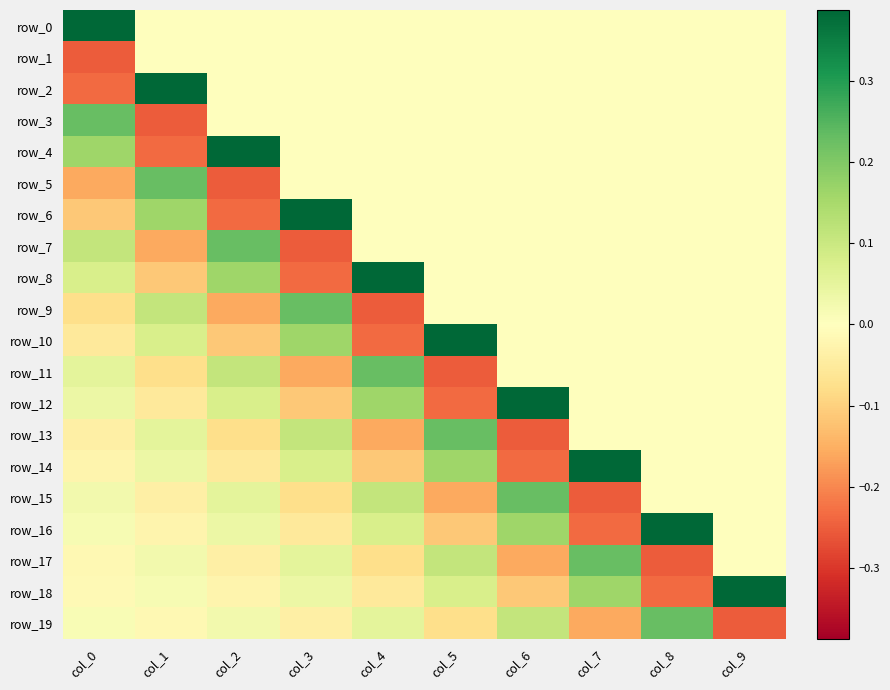

Reading left to right, transcribe all the data shown in this chart.

row_0: col_0=0.4	col_1=0.0	col_2=0.0	col_3=0.0	col_4=0.0	col_5=0.0	col_6=0.0	col_7=0.0	col_8=0.0	col_9=0.0
row_1: col_0=-0.3	col_1=0.0	col_2=0.0	col_3=0.0	col_4=0.0	col_5=0.0	col_6=0.0	col_7=0.0	col_8=0.0	col_9=0.0
row_2: col_0=-0.2	col_1=0.4	col_2=0.0	col_3=0.0	col_4=0.0	col_5=0.0	col_6=0.0	col_7=0.0	col_8=0.0	col_9=0.0
row_3: col_0=0.2	col_1=-0.3	col_2=0.0	col_3=0.0	col_4=0.0	col_5=0.0	col_6=0.0	col_7=0.0	col_8=0.0	col_9=0.0
row_4: col_0=0.2	col_1=-0.2	col_2=0.4	col_3=0.0	col_4=0.0	col_5=0.0	col_6=0.0	col_7=0.0	col_8=0.0	col_9=0.0
row_5: col_0=-0.2	col_1=0.2	col_2=-0.3	col_3=0.0	col_4=0.0	col_5=0.0	col_6=0.0	col_7=0.0	col_8=0.0	col_9=0.0
row_6: col_0=-0.1	col_1=0.2	col_2=-0.2	col_3=0.4	col_4=0.0	col_5=0.0	col_6=0.0	col_7=0.0	col_8=0.0	col_9=0.0
row_7: col_0=0.1	col_1=-0.2	col_2=0.2	col_3=-0.3	col_4=0.0	col_5=0.0	col_6=0.0	col_7=0.0	col_8=0.0	col_9=0.0
row_8: col_0=0.1	col_1=-0.1	col_2=0.2	col_3=-0.2	col_4=0.4	col_5=0.0	col_6=0.0	col_7=0.0	col_8=0.0	col_9=0.0
row_9: col_0=-0.1	col_1=0.1	col_2=-0.2	col_3=0.2	col_4=-0.3	col_5=0.0	col_6=0.0	col_7=0.0	col_8=0.0	col_9=0.0
row_10: col_0=-0.1	col_1=0.1	col_2=-0.1	col_3=0.2	col_4=-0.2	col_5=0.4	col_6=0.0	col_7=0.0	col_8=0.0	col_9=0.0
row_11: col_0=0.1	col_1=-0.1	col_2=0.1	col_3=-0.2	col_4=0.2	col_5=-0.3	col_6=0.0	col_7=0.0	col_8=0.0	col_9=0.0
row_12: col_0=0.0	col_1=-0.1	col_2=0.1	col_3=-0.1	col_4=0.2	col_5=-0.2	col_6=0.4	col_7=0.0	col_8=0.0	col_9=0.0
row_13: col_0=-0.0	col_1=0.1	col_2=-0.1	col_3=0.1	col_4=-0.2	col_5=0.2	col_6=-0.3	col_7=0.0	col_8=0.0	col_9=0.0
row_14: col_0=-0.0	col_1=0.0	col_2=-0.1	col_3=0.1	col_4=-0.1	col_5=0.2	col_6=-0.2	col_7=0.4	col_8=0.0	col_9=0.0
row_15: col_0=0.0	col_1=-0.0	col_2=0.1	col_3=-0.1	col_4=0.1	col_5=-0.2	col_6=0.2	col_7=-0.3	col_8=0.0	col_9=0.0
row_16: col_0=0.0	col_1=-0.0	col_2=0.0	col_3=-0.1	col_4=0.1	col_5=-0.1	col_6=0.2	col_7=-0.2	col_8=0.4	col_9=0.0
row_17: col_0=-0.0	col_1=0.0	col_2=-0.0	col_3=0.1	col_4=-0.1	col_5=0.1	col_6=-0.2	col_7=0.2	col_8=-0.3	col_9=0.0
row_18: col_0=-0.0	col_1=0.0	col_2=-0.0	col_3=0.0	col_4=-0.1	col_5=0.1	col_6=-0.1	col_7=0.2	col_8=-0.2	col_9=0.4
row_19: col_0=0.0	col_1=-0.0	col_2=0.0	col_3=-0.0	col_4=0.1	col_5=-0.1	col_6=0.1	col_7=-0.2	col_8=0.2	col_9=-0.3